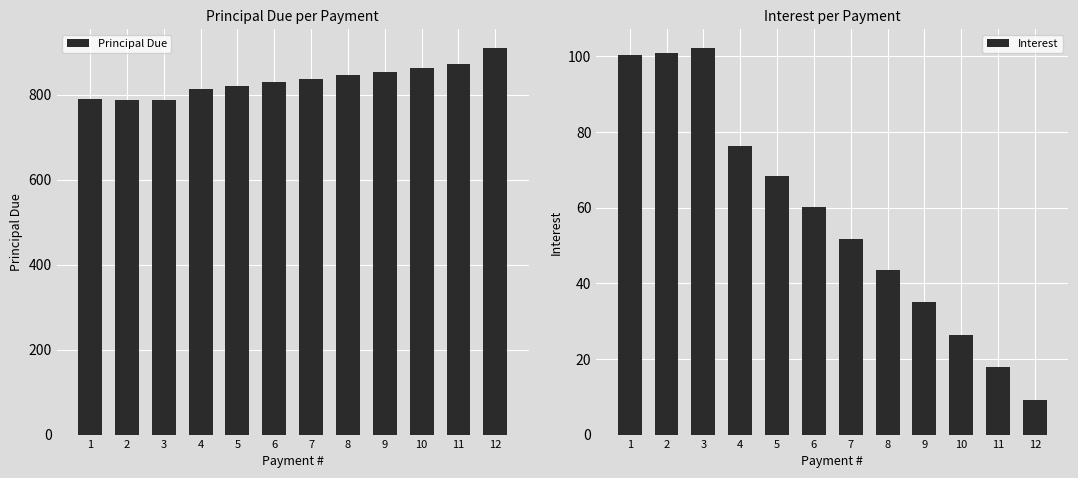

List the labels in order of Principal Due value, largest first.

12, 11, 10, 9, 8, 7, 6, 5, 4, 1, 2, 3